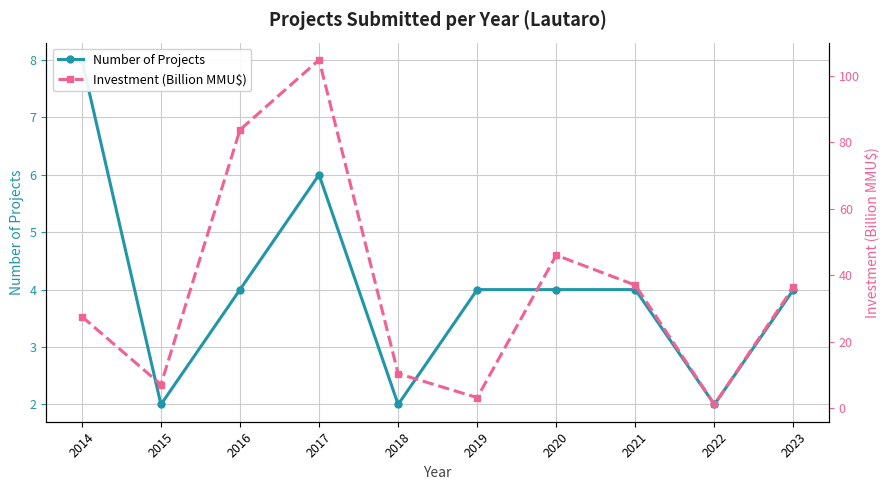

Rank the series by their average value, from highest to lowest.

Investment (Billion MMU$), Number of Projects